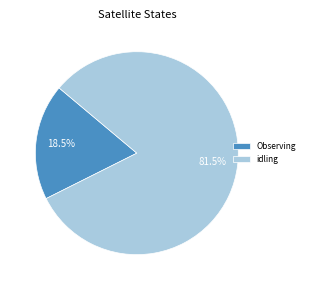

Combined, do Observing and idling account for over 50%?

Yes